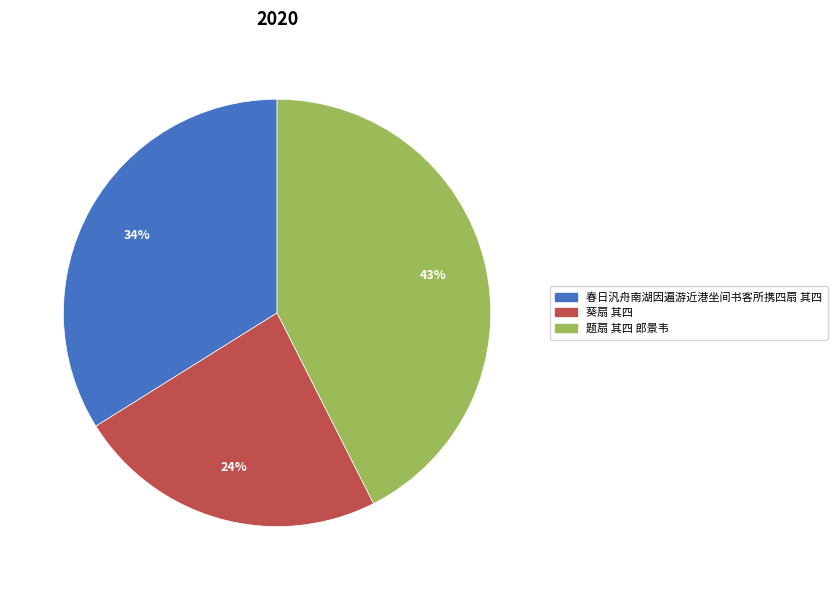

How many segments does this pie chart have?

3